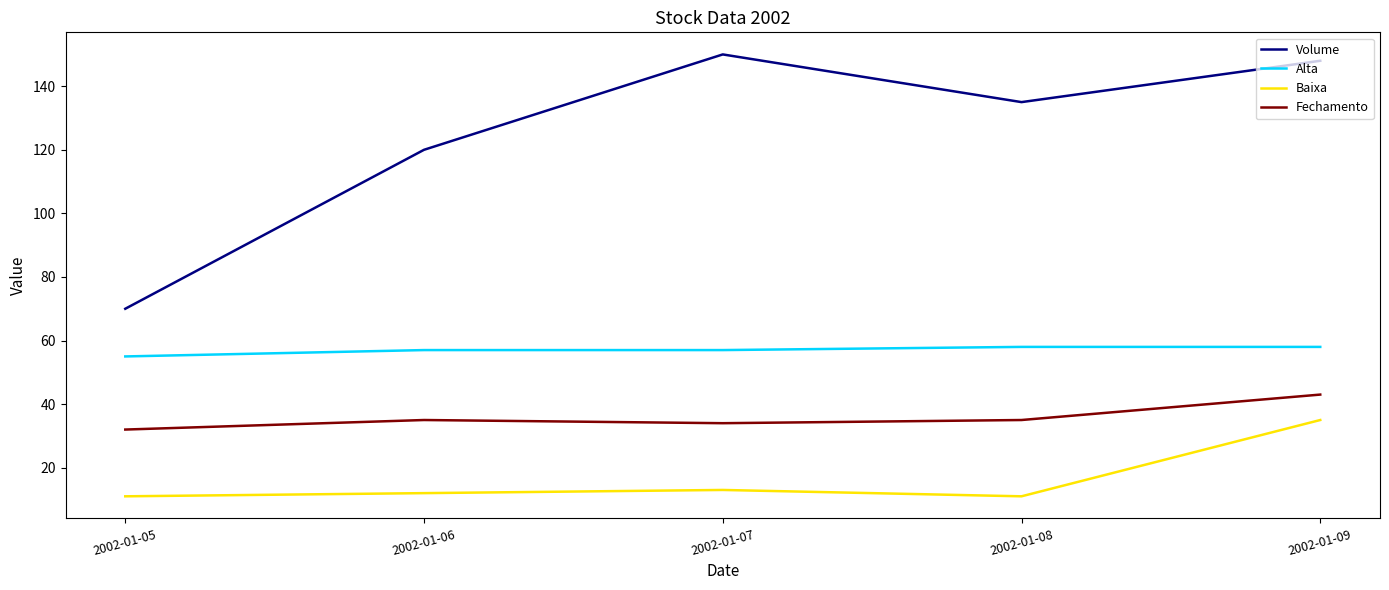

Count the number of data series in this chart.

4